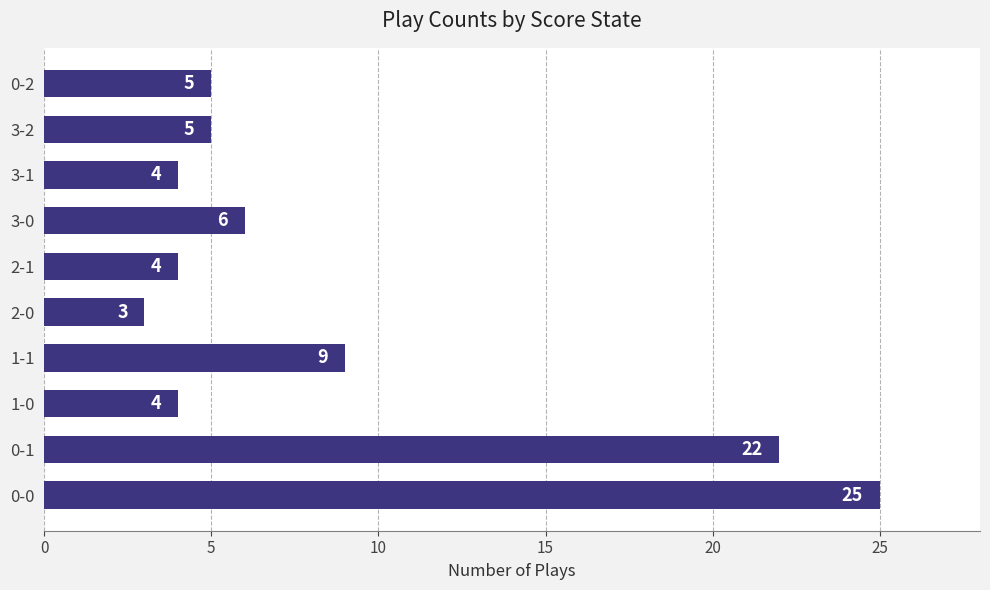

How many categories are shown in the chart?

10